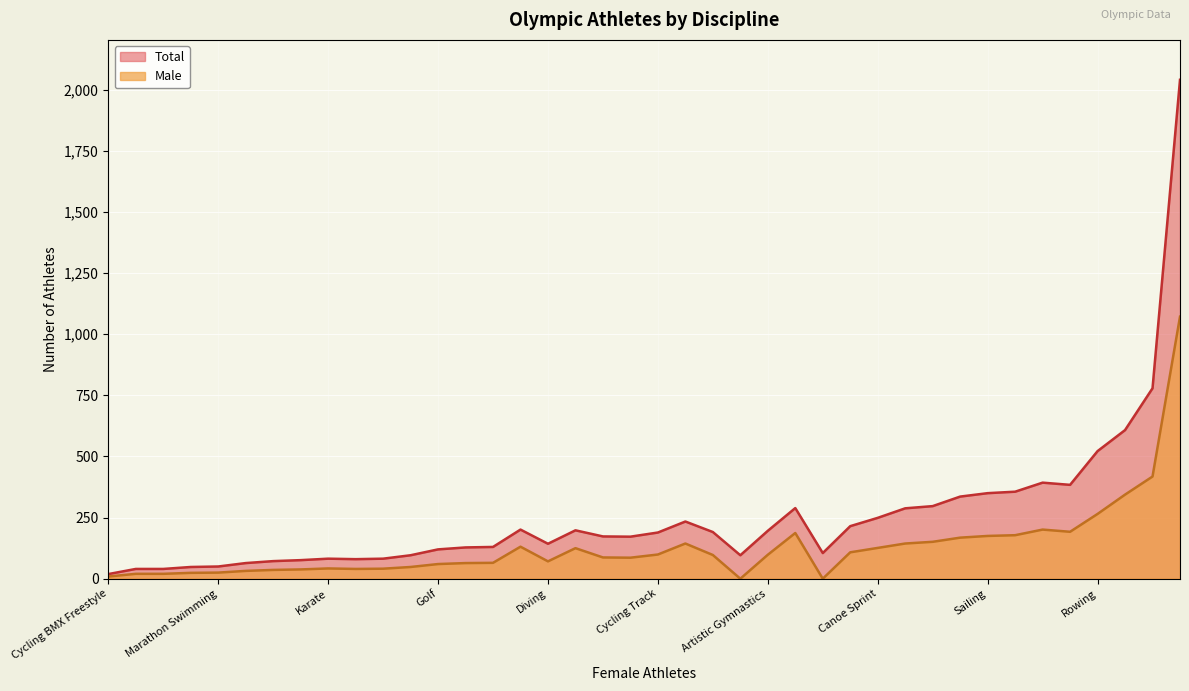

At which category is the sum across all series the highest?

Athletics